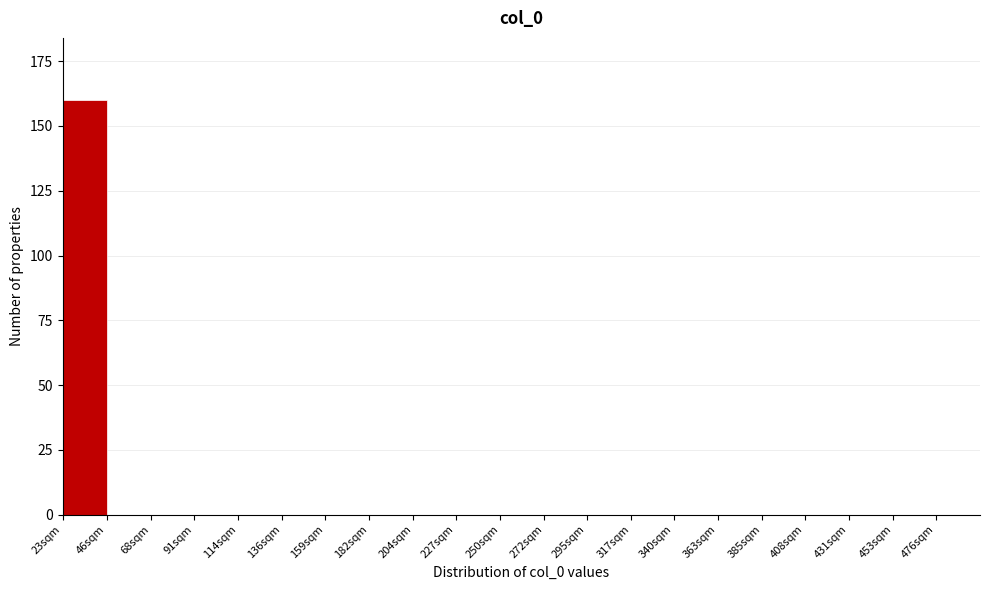

Reading right to left, what are all the values shown in this chart?

476sqm=0	453sqm=0	431sqm=0	408sqm=0	385sqm=0	363sqm=0	340sqm=0	317sqm=0	295sqm=0	272sqm=0	250sqm=0	227sqm=0	204sqm=0	182sqm=0	159sqm=0	136sqm=0	114sqm=0	91sqm=0	68sqm=0	46sqm=0	23sqm=160